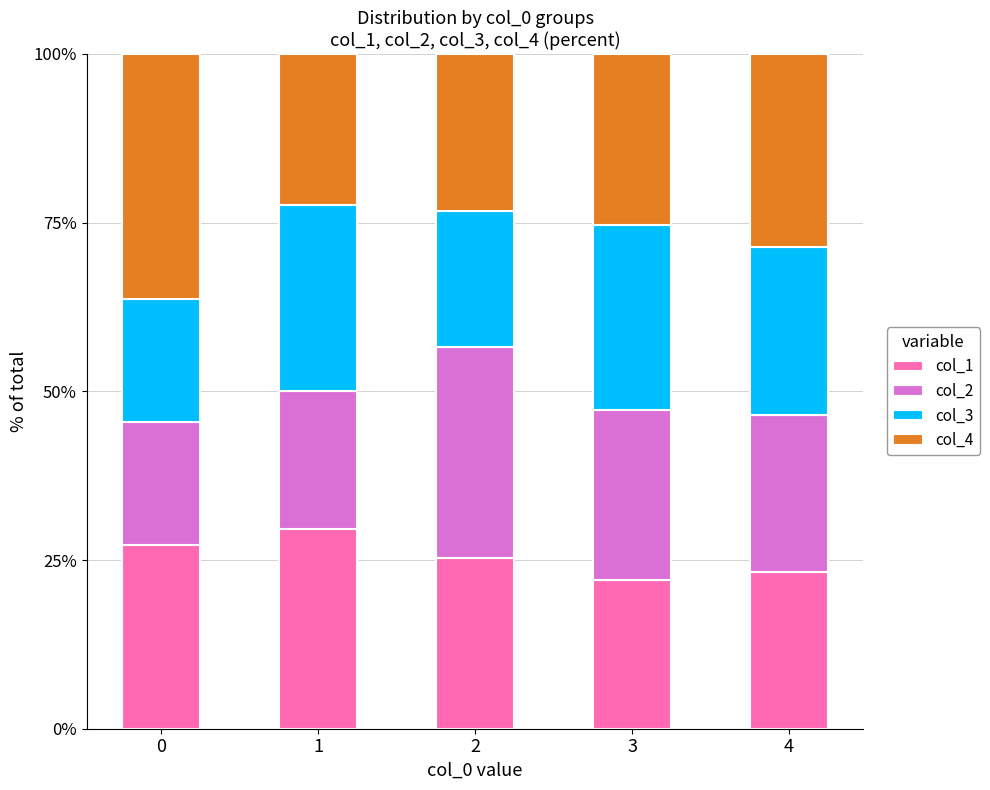

What is the lowest value of the col_1 series?

22.0